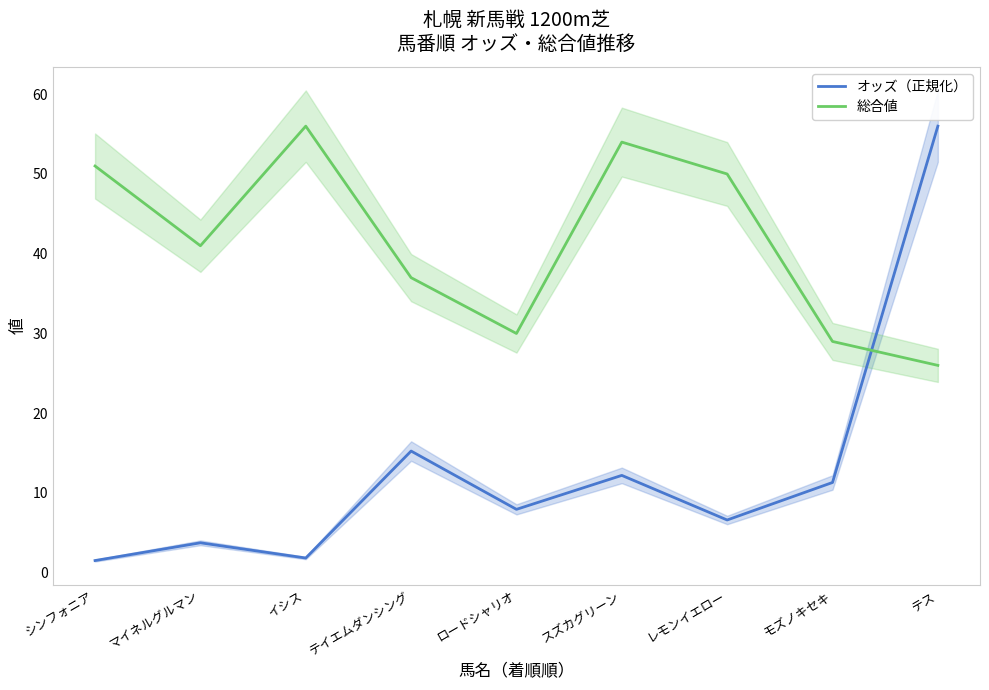

At how many categories does at least one series exceed 17?

9